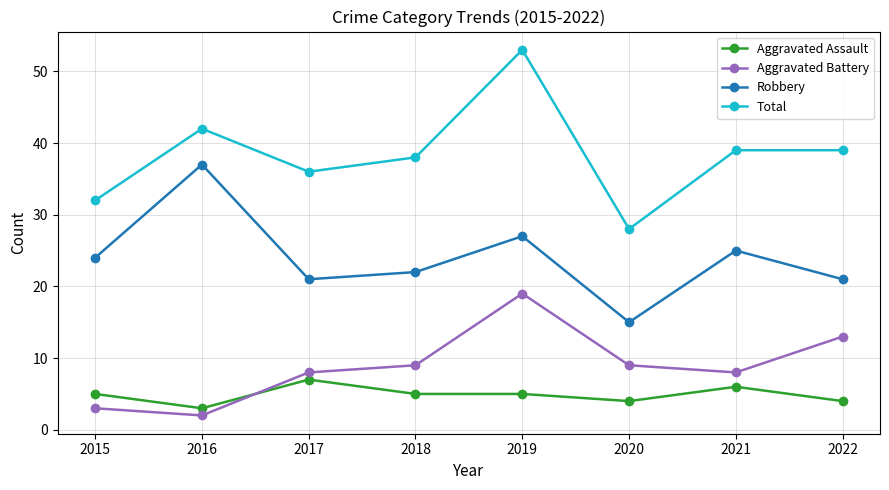

Reading left to right, transcribe all the data shown in this chart.

Aggravated Assault: 2015=5	2016=3	2017=7	2018=5	2019=5	2020=4	2021=6	2022=4
Aggravated Battery: 2015=3	2016=2	2017=8	2018=9	2019=19	2020=9	2021=8	2022=13
Robbery: 2015=24	2016=37	2017=21	2018=22	2019=27	2020=15	2021=25	2022=21
Total: 2015=32	2016=42	2017=36	2018=38	2019=53	2020=28	2021=39	2022=39